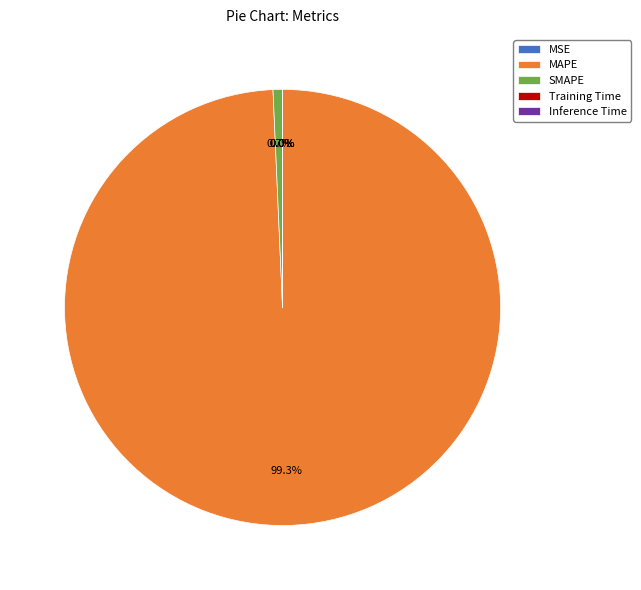

True or false: MAPE accounts for 99% of the total.

True